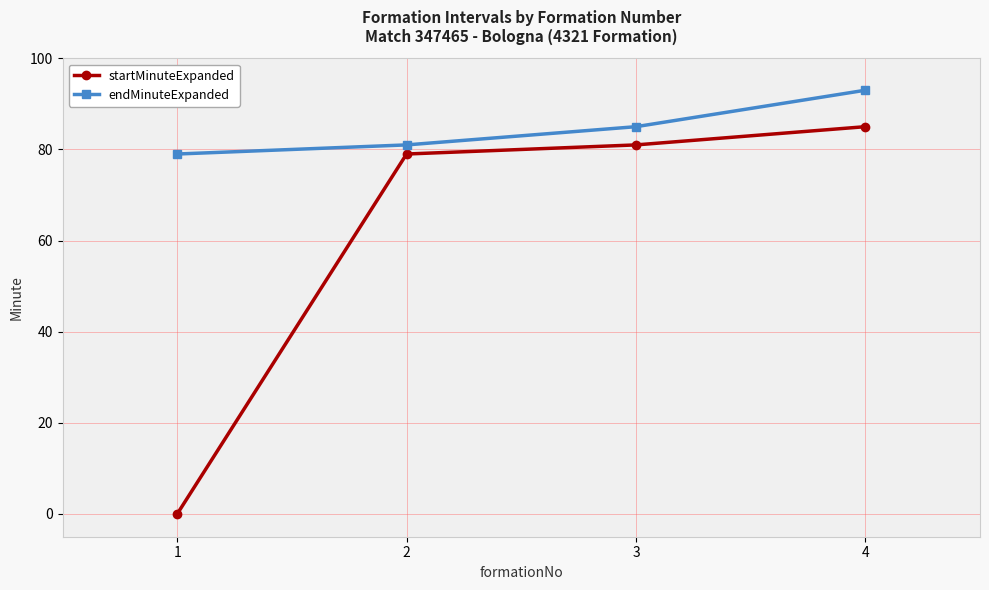

Rank the series by their maximum value, from lowest to highest.

startMinuteExpanded, endMinuteExpanded